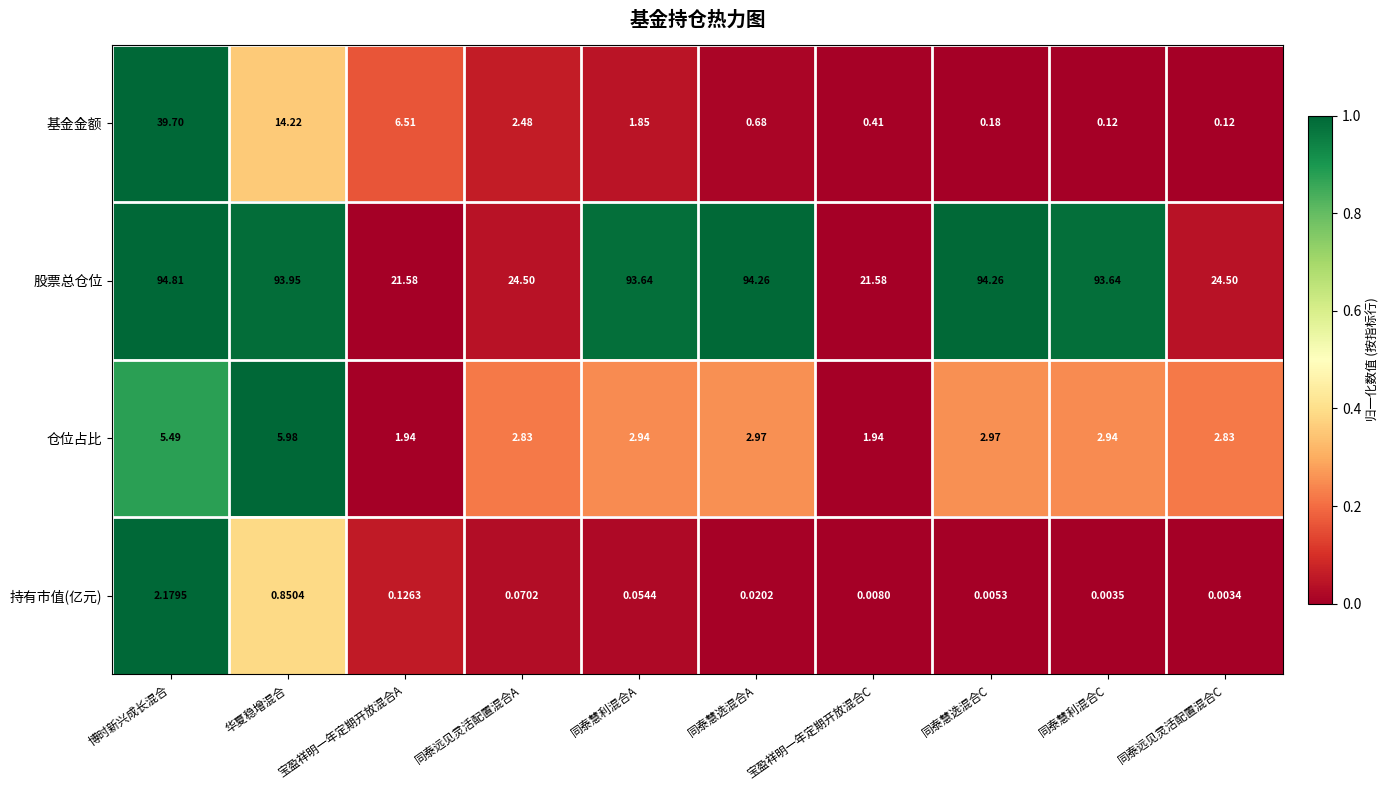

Which series has the largest total across all categories?

股票总仓位